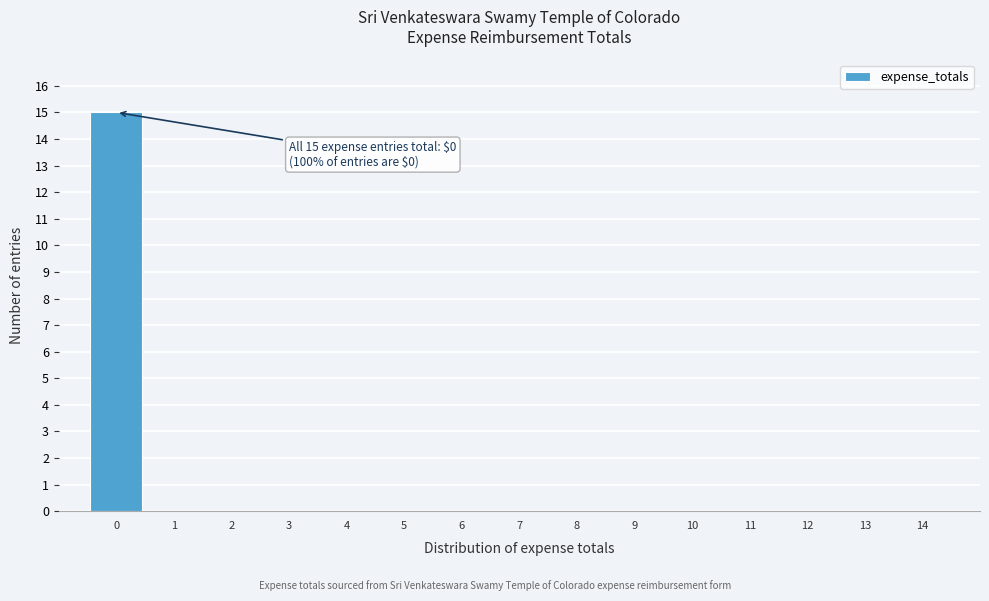

Reading right to left, extract all data points from this chart.

14=0	13=0	12=0	11=0	10=0	9=0	8=0	7=0	6=0	5=0	4=0	3=0	2=0	1=0	0=15